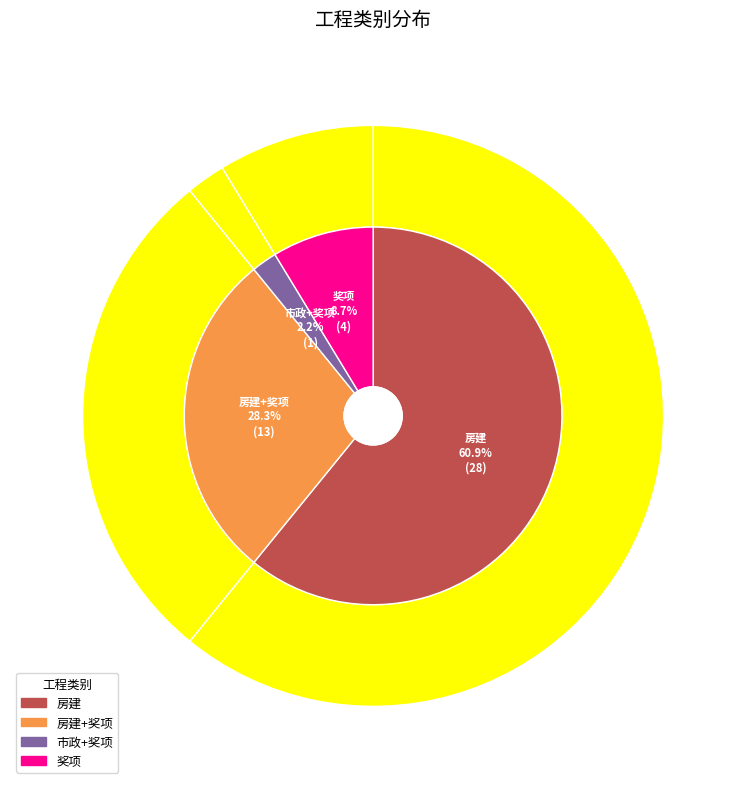

What is the total percentage of 房建+奖项 and 市政+奖项?

30.4%